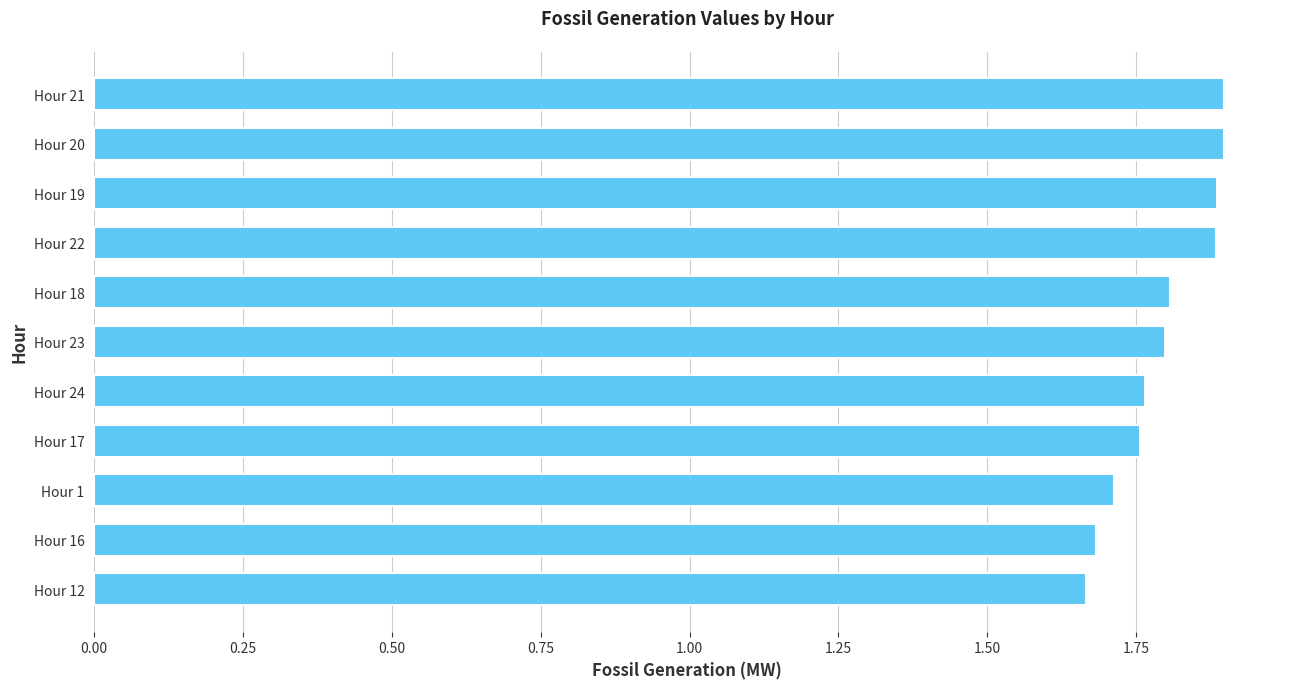

Is it true that the value at Hour 17 is 1.8?

True